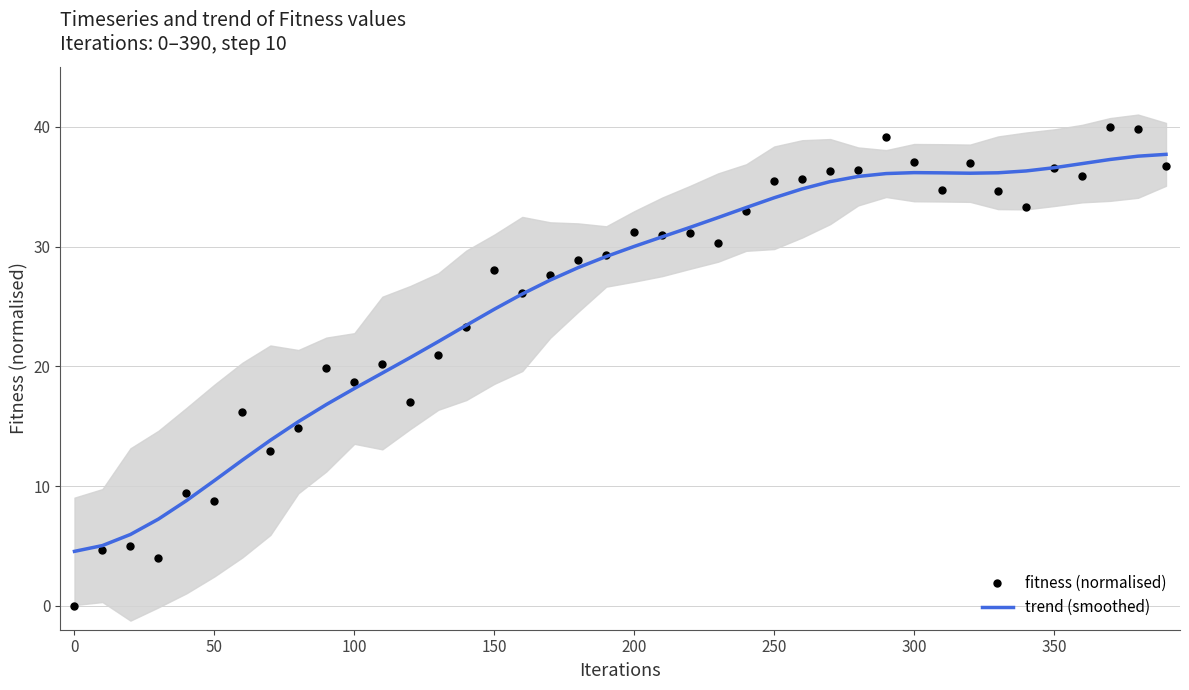

Which series has the widest spread of Y values?

fitness (normalised)